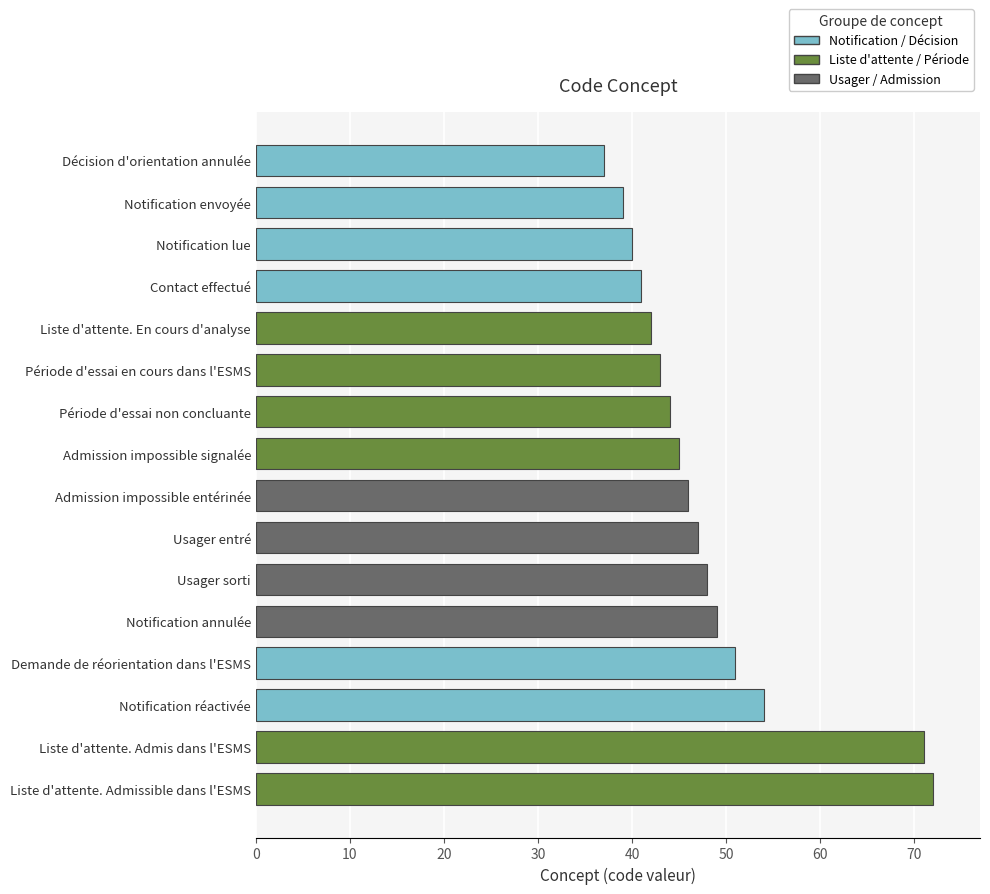

Approximately how many times larger is the value at Admission impossible entérinée compared to Admission impossible signalée?

1.0